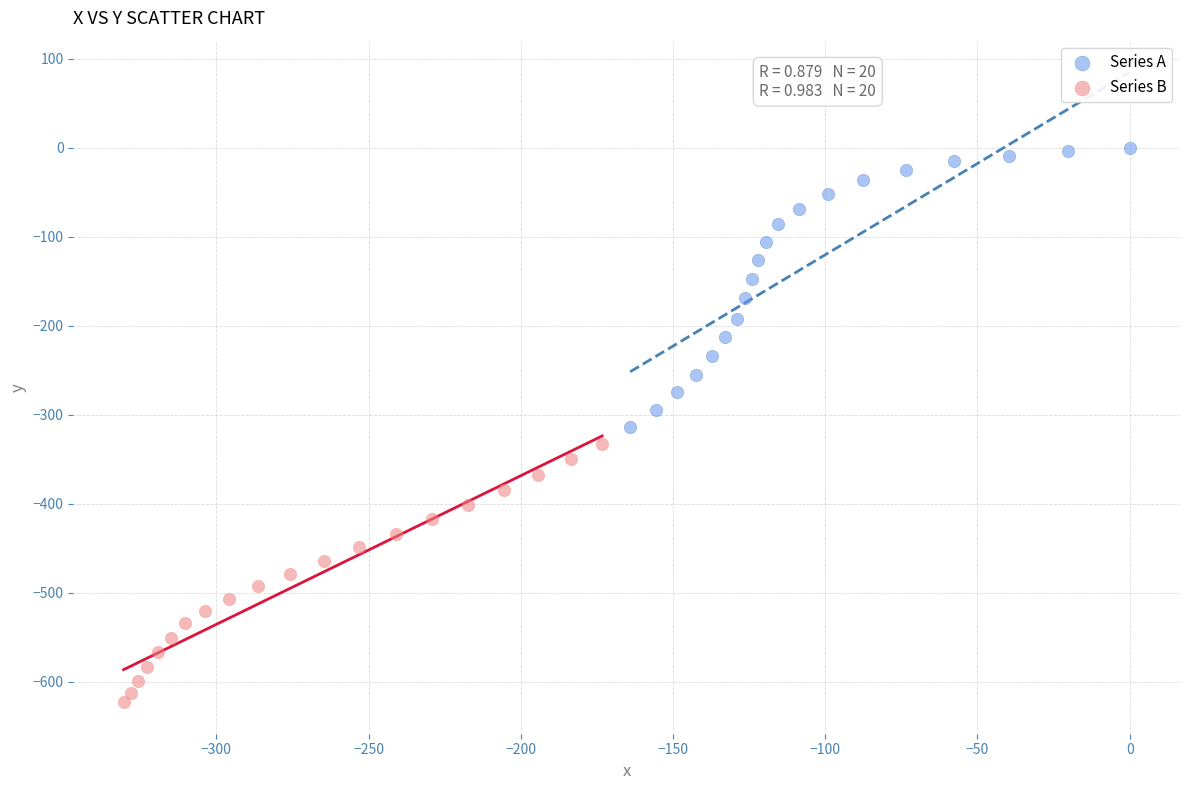

Which series reaches the minimum Y coordinate?

Series B